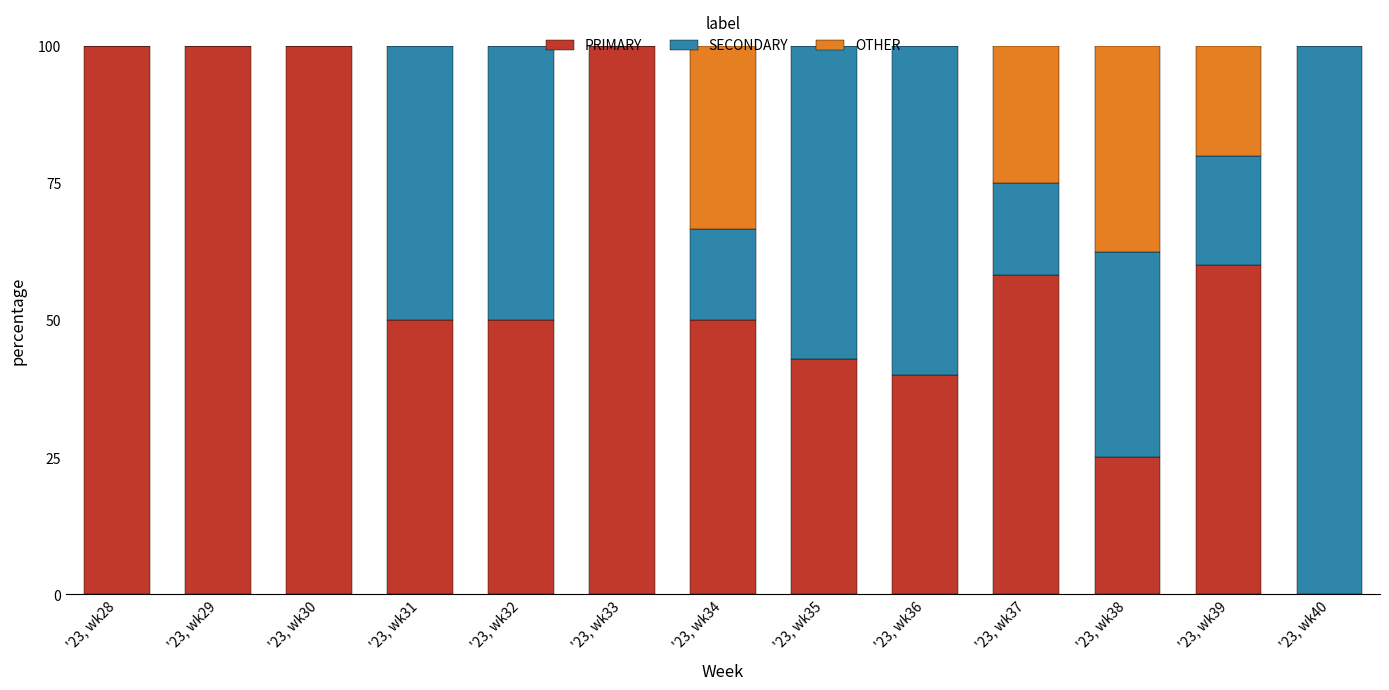

The PRIMARY series shows 50.0 at '23, wk31. True or false?

True